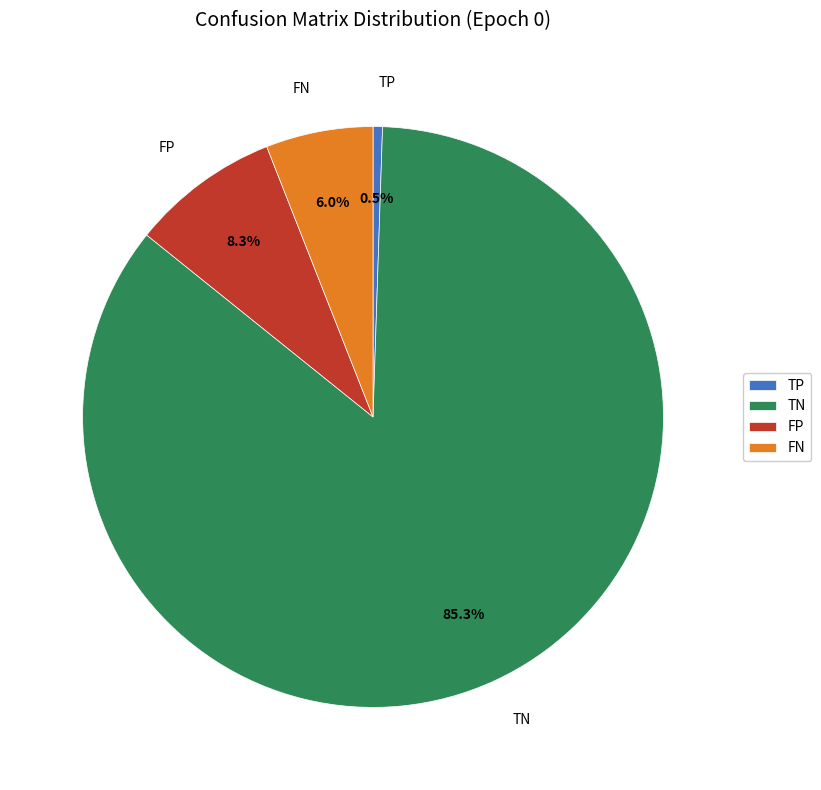

To the nearest percent, what percentage of the pie is FN?

6%